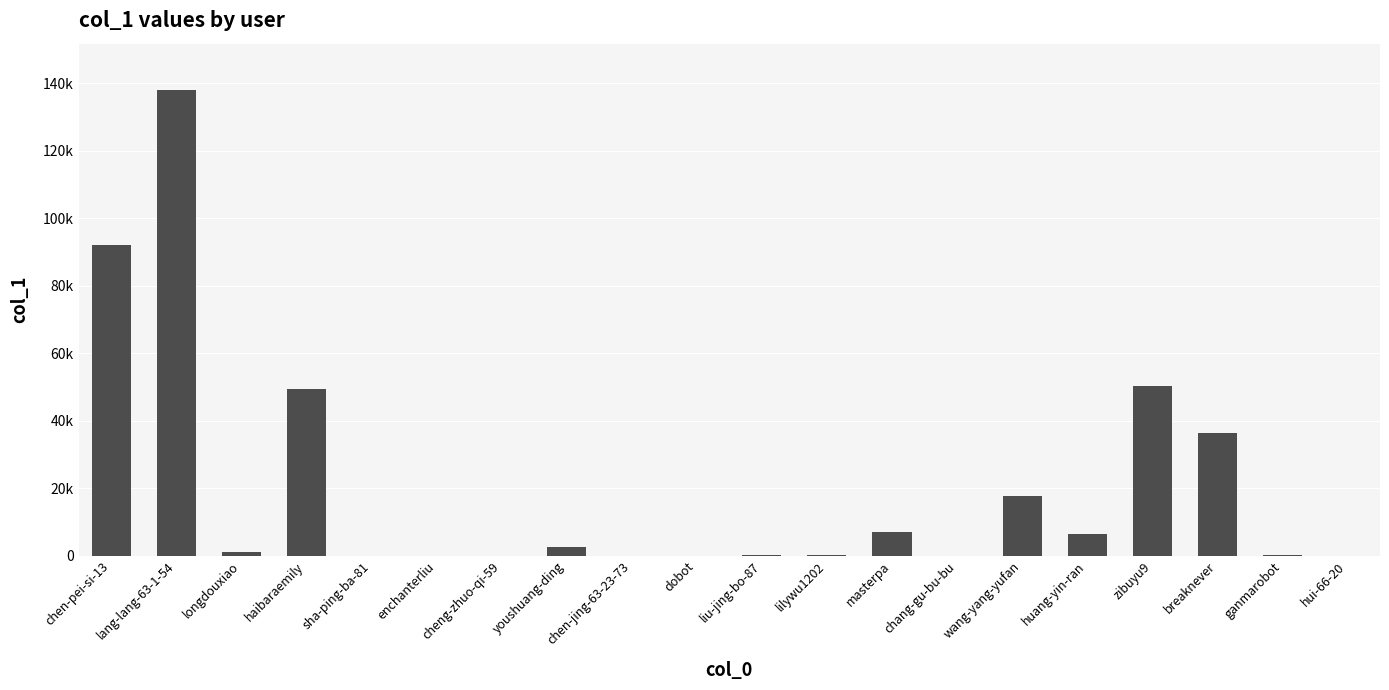

Rank the categories by value from highest to lowest.

lang-lang-63-1-54, chen-pei-si-13, zibuyu9, haibaraemily, breaknever, wang-yang-yufan, masterpa, huang-yin-ran, youshuang-ding, longdouxiao, ganmarobot, liu-jing-bo-87, lilywu1202, cheng-zhuo-qi-59, sha-ping-ba-81, dobot, chen-jing-63-23-73, enchanterliu, chang-gu-bu-bu, hui-66-20